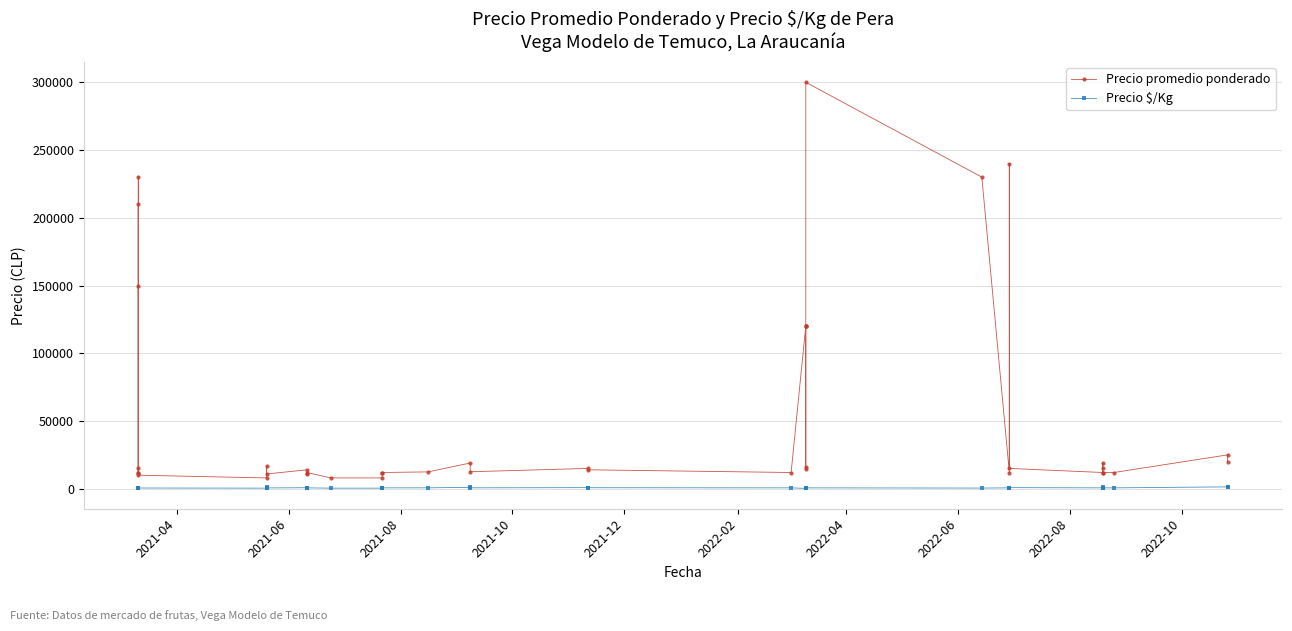

Does the chart display data point markers on the line(s)?

Yes